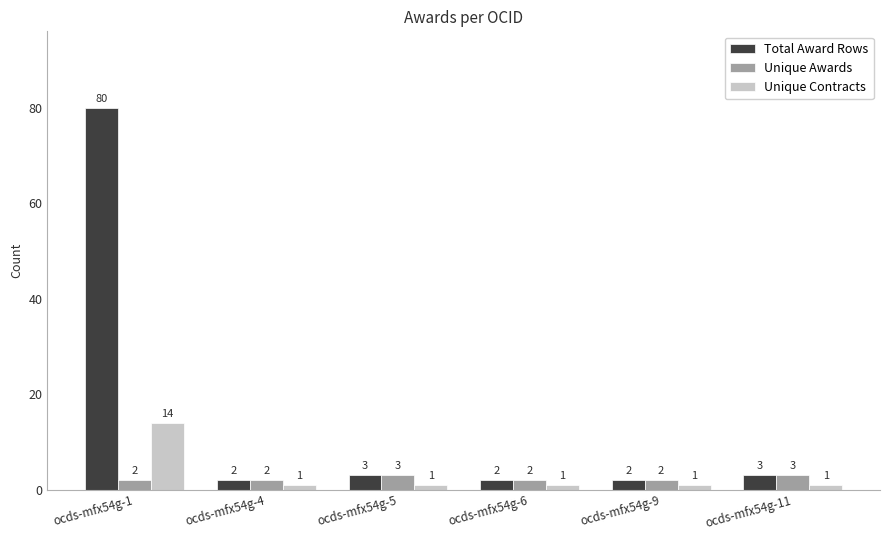

Reading left to right, list all the values displayed in this chart.

Total Award Rows: ocds-mfx54g-1=80	ocds-mfx54g-4=2	ocds-mfx54g-5=3	ocds-mfx54g-6=2	ocds-mfx54g-9=2	ocds-mfx54g-11=3
Unique Awards: ocds-mfx54g-1=2	ocds-mfx54g-4=2	ocds-mfx54g-5=3	ocds-mfx54g-6=2	ocds-mfx54g-9=2	ocds-mfx54g-11=3
Unique Contracts: ocds-mfx54g-1=14	ocds-mfx54g-4=1	ocds-mfx54g-5=1	ocds-mfx54g-6=1	ocds-mfx54g-9=1	ocds-mfx54g-11=1